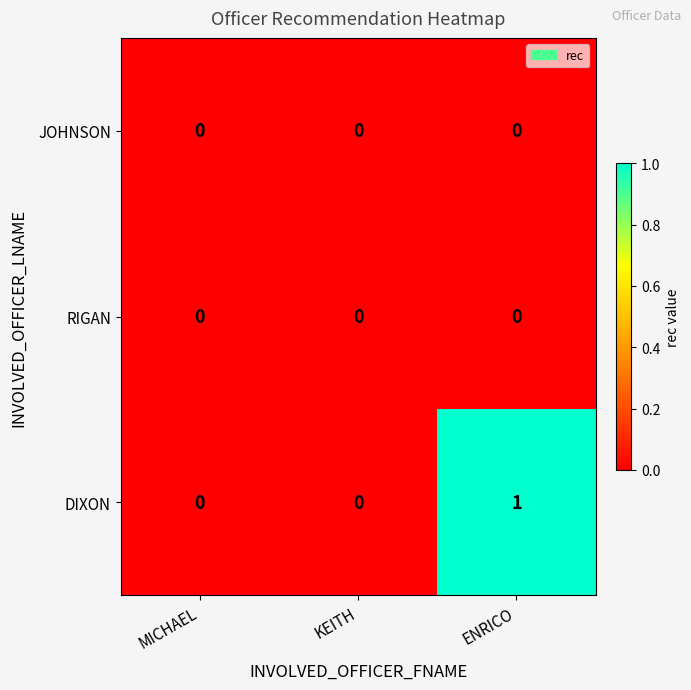

At which category is the sum across all series the highest?

ENRICO